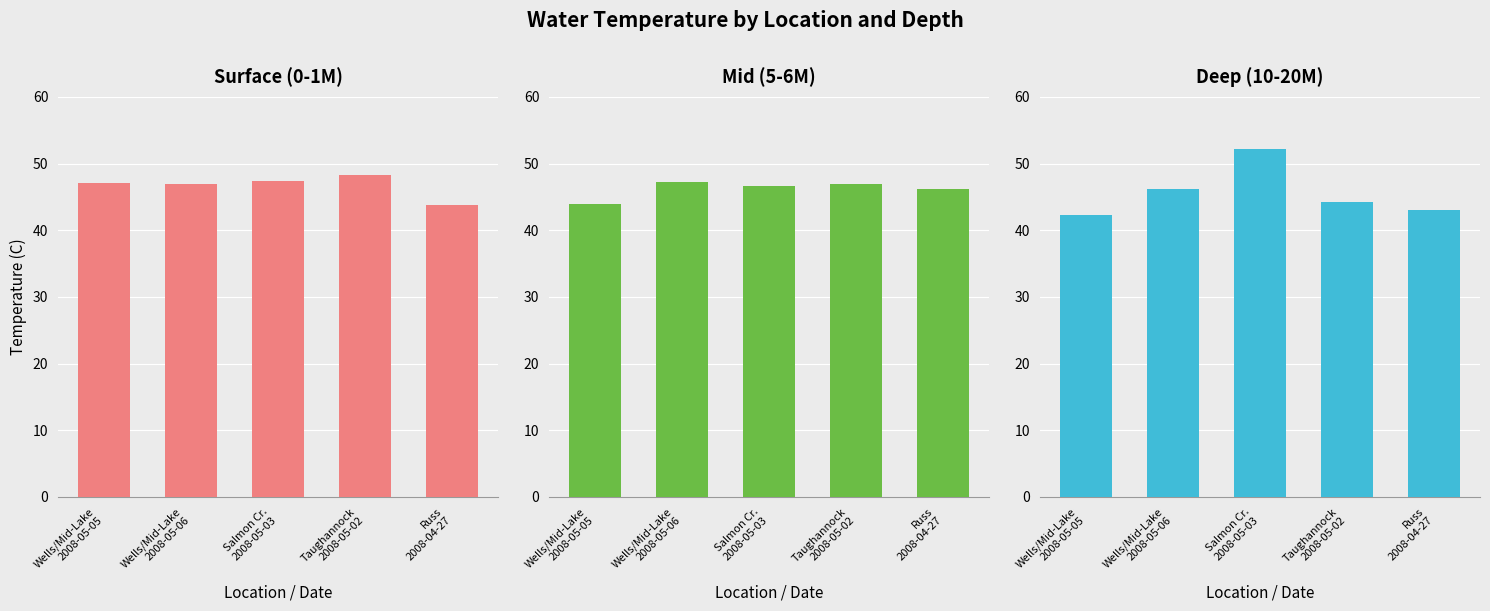

Rank the categories by Surface (0-1M) value from lowest to highest.

Russ
2008-04-27, Wells/Mid-Lake
2008-05-06, Wells/Mid-Lake
2008-05-05, Salmon Cr.
2008-05-03, Taughannock
2008-05-02